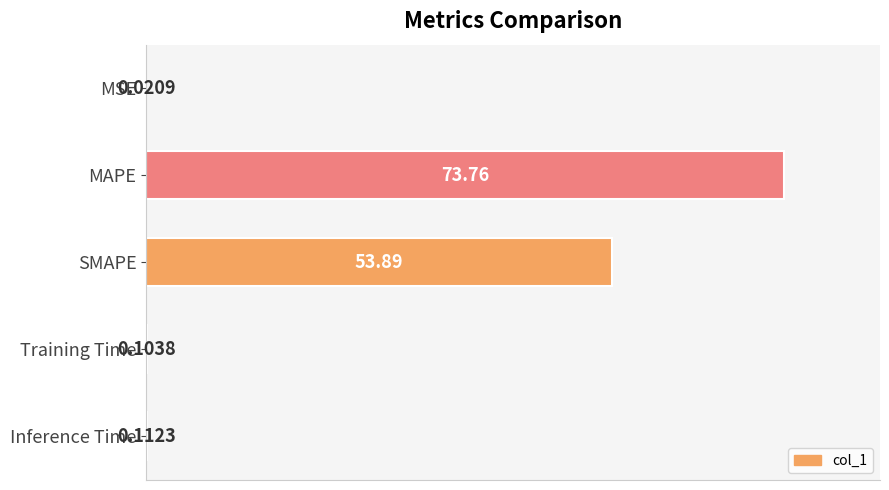

What is the sum of all values?

173.4